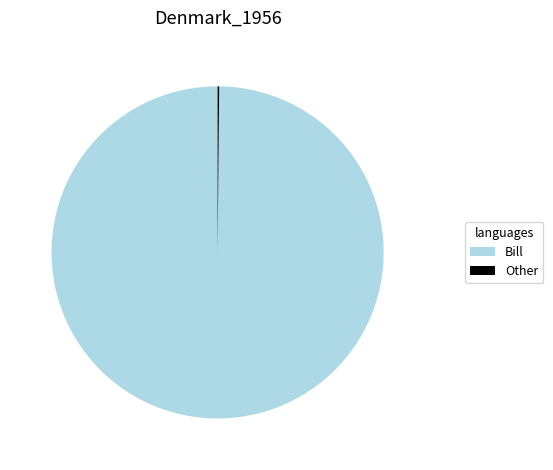

What is the majority slice?

Bill